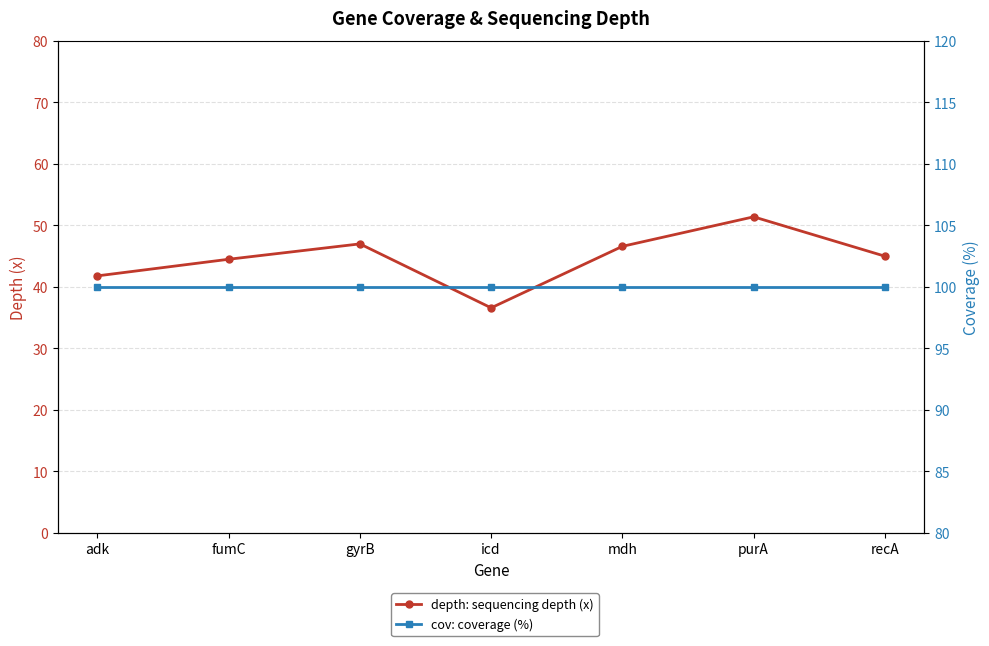

At how many categories does at least one series exceed 75?

7